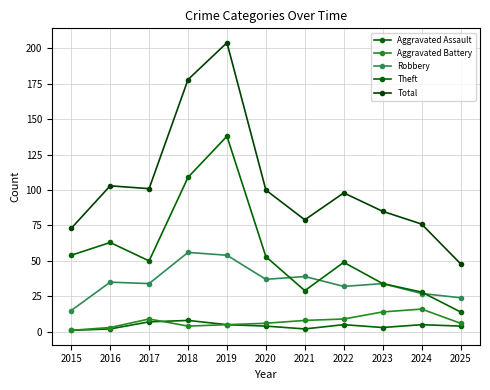

What is the difference between the maximum and minimum values in the Aggravated Battery series?

15